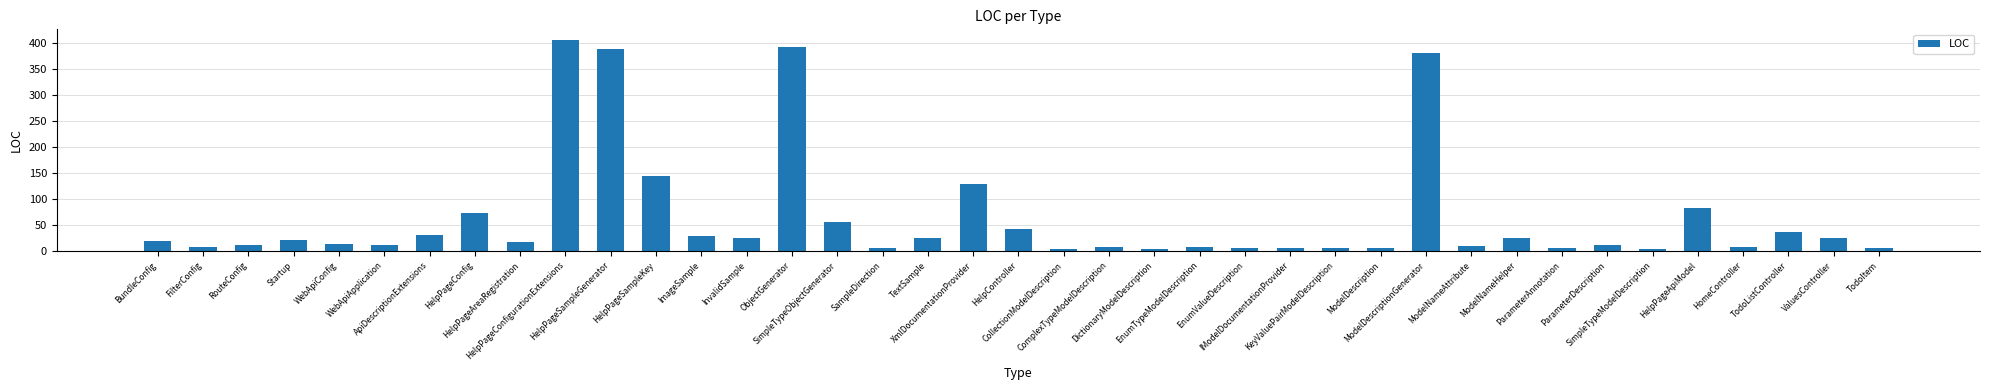

Are the bars grouped side by side (vs. stacked)?

No